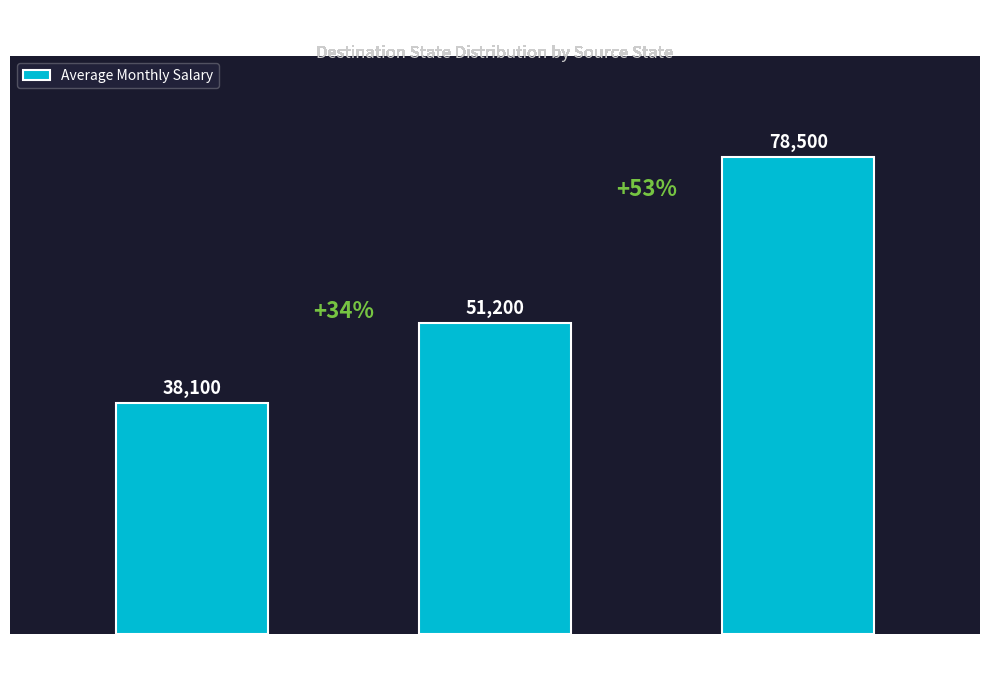

The value at Master's
Degree is 129016. True or false?

False